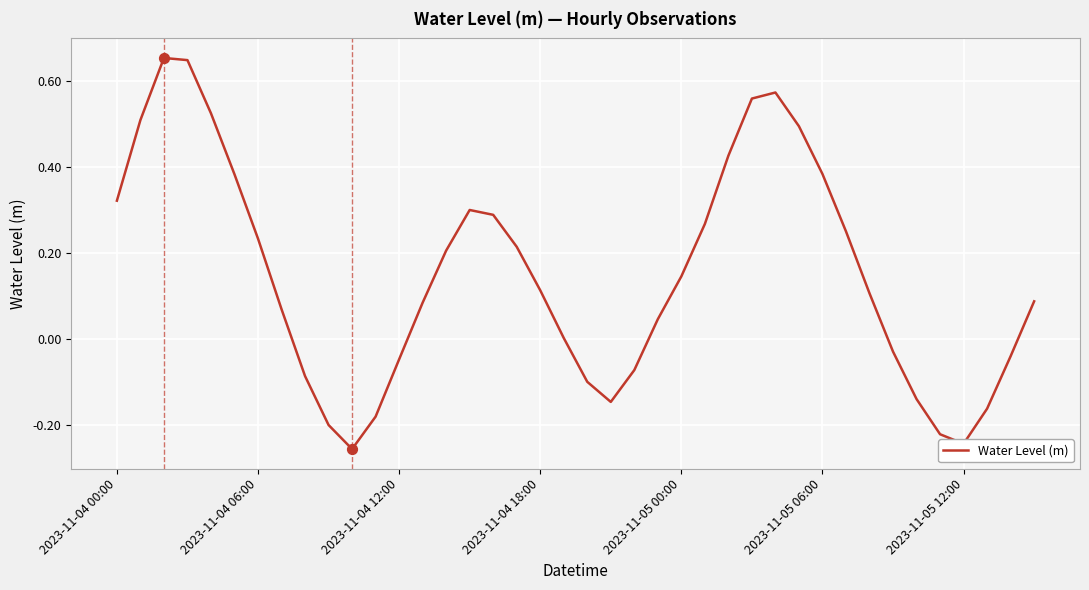

What is the difference between the maximum and minimum values?

0.9